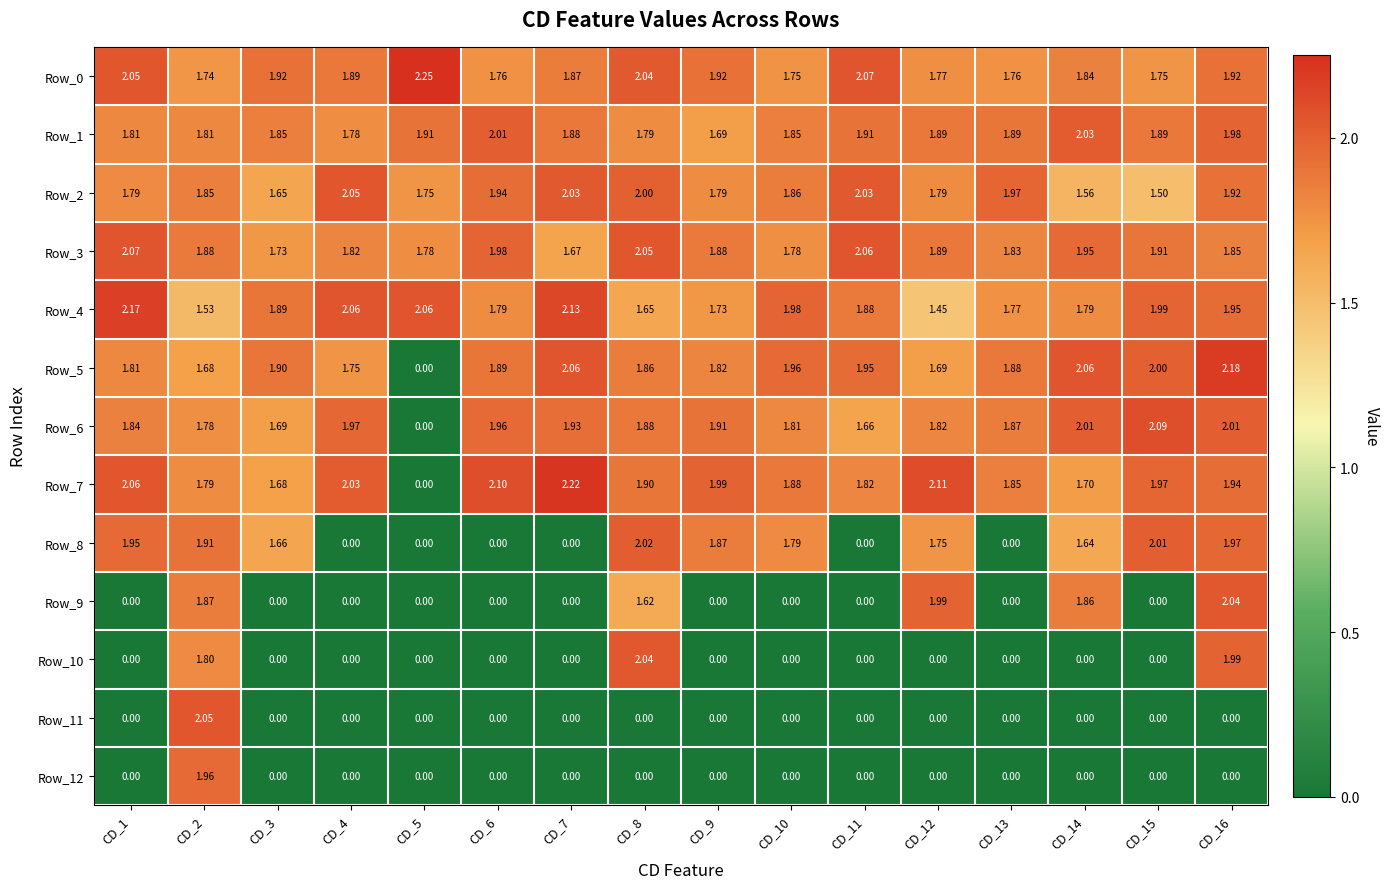

Is the value of Row_3 at CD_11 greater than the value of Row_10 at CD_2?

Yes